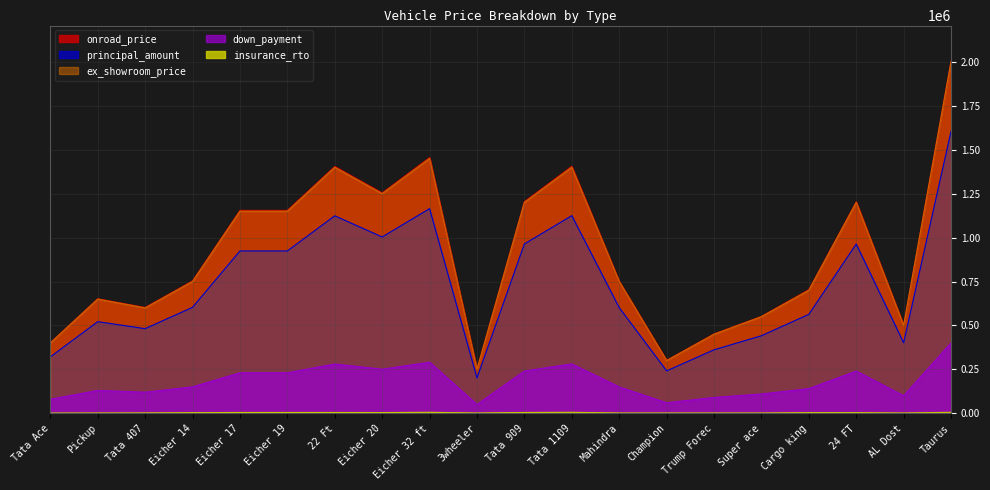

Is the value of down_payment at Tata 407 greater than the value of ex_showroom_price at Eicher 17?

No